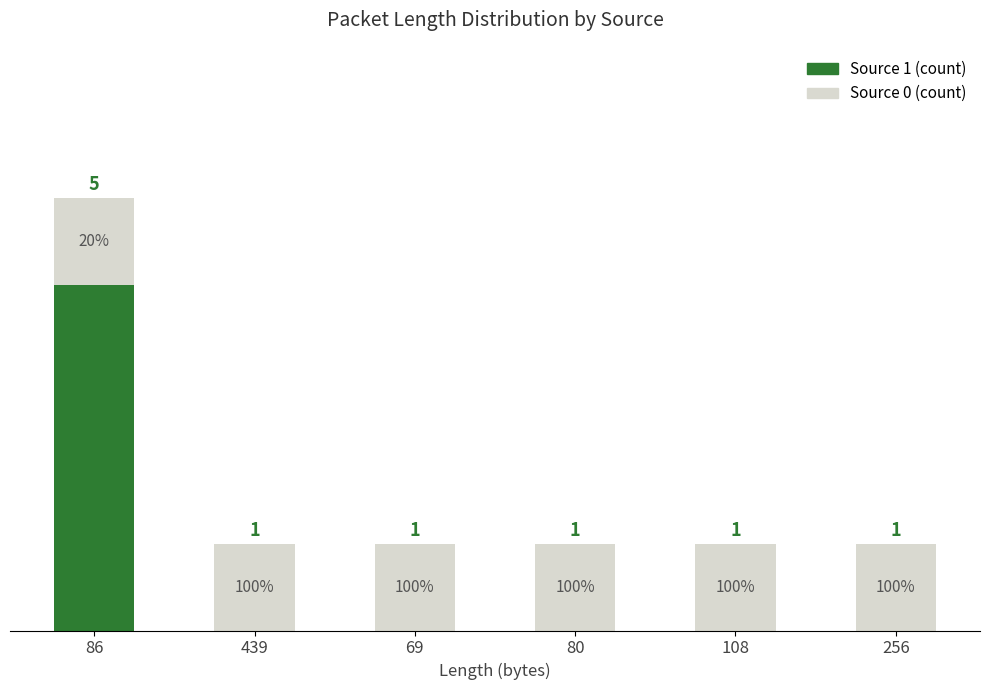

At 439, list the series in order from smallest to largest.

Source 1 (count), Source 0 (count)